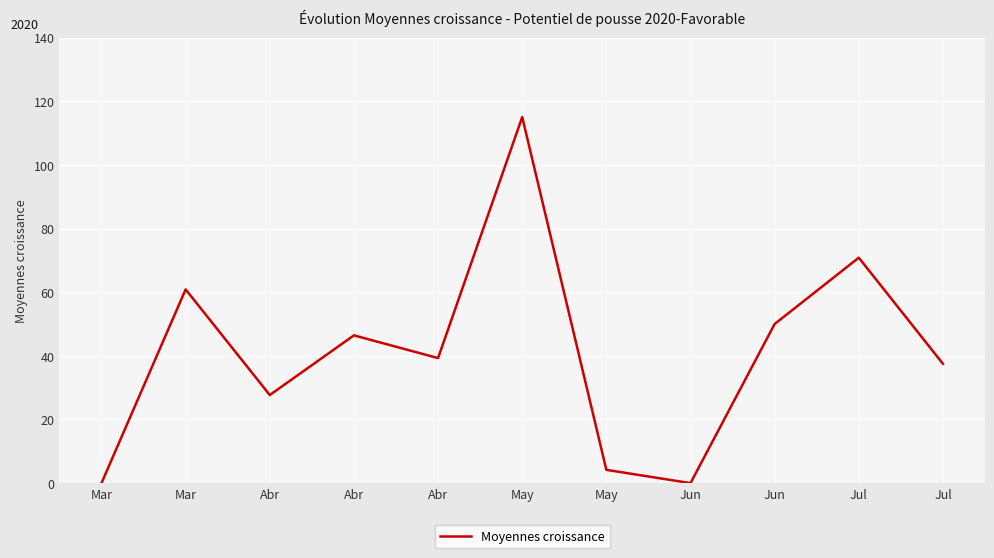

True or false: the data has more than 2 interior local peaks.

True